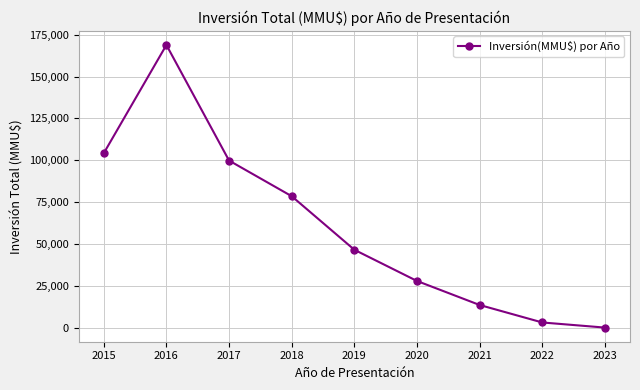

True or false: the data shows 27850 at 2020.

True